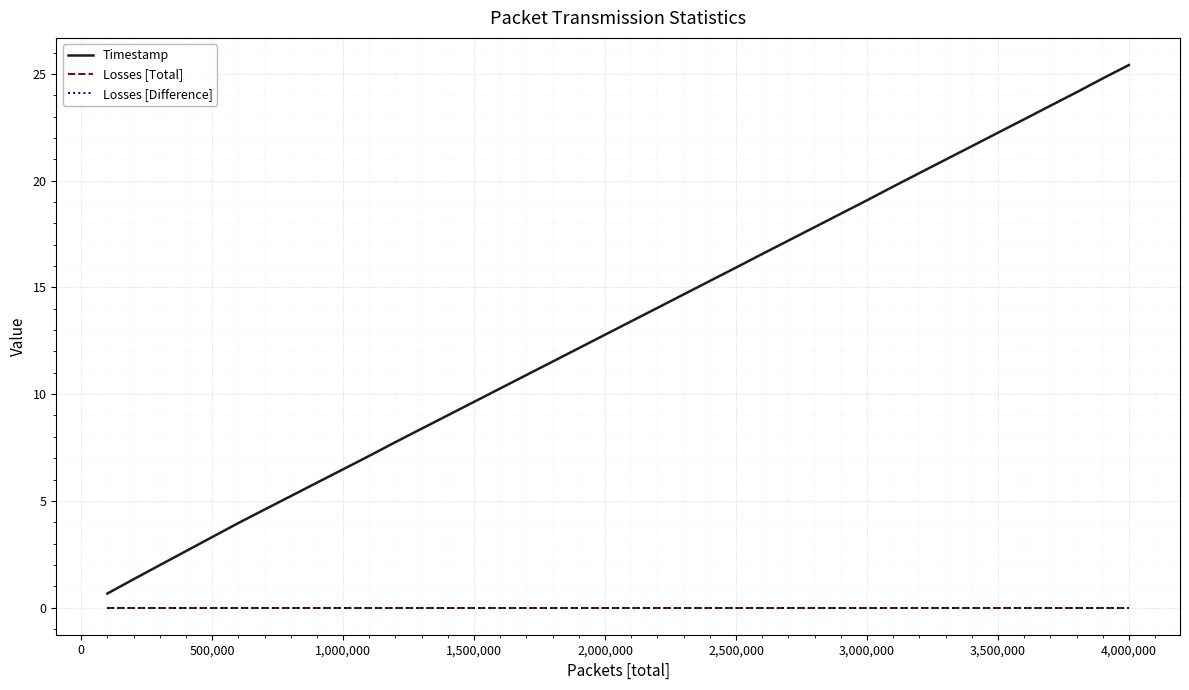

Does the chart display data point markers on the line(s)?

No